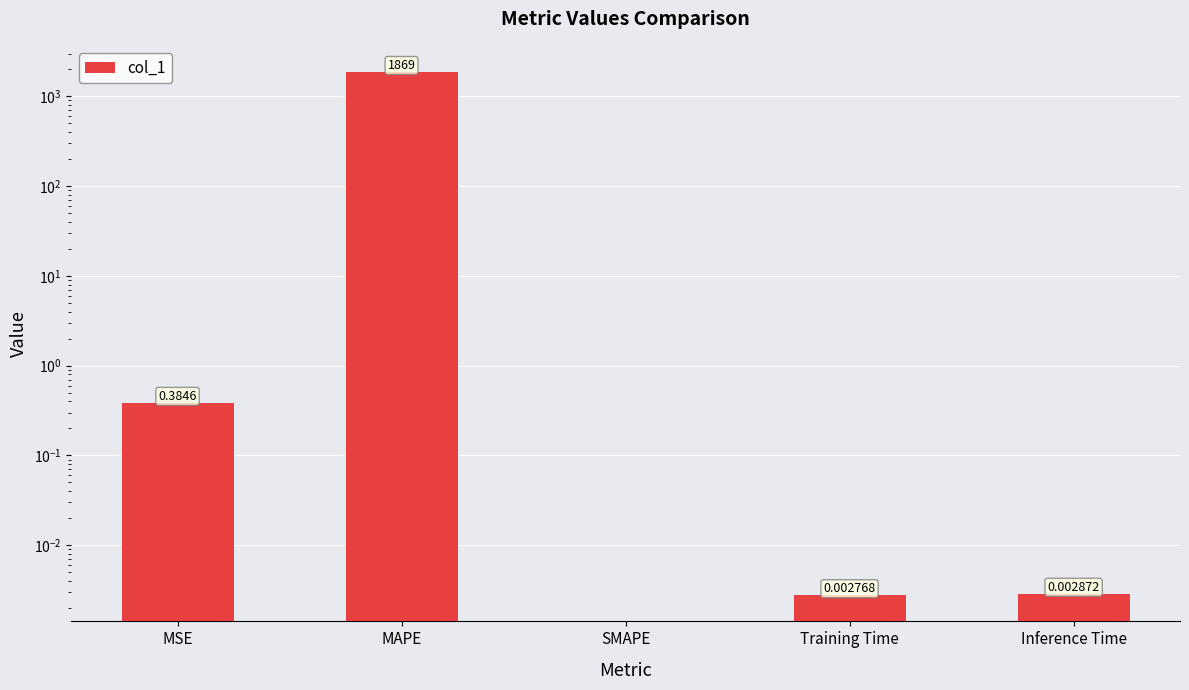

What is the sum of the values at Inference Time and MAPE?

1868.7